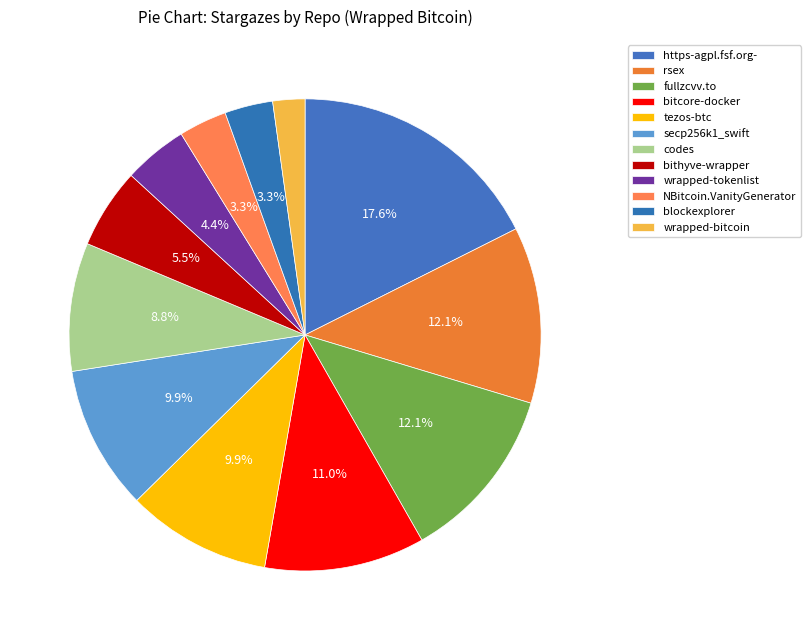

Combined, do fullzcvv.to and https-agpl.fsf.org- account for over 50%?

No